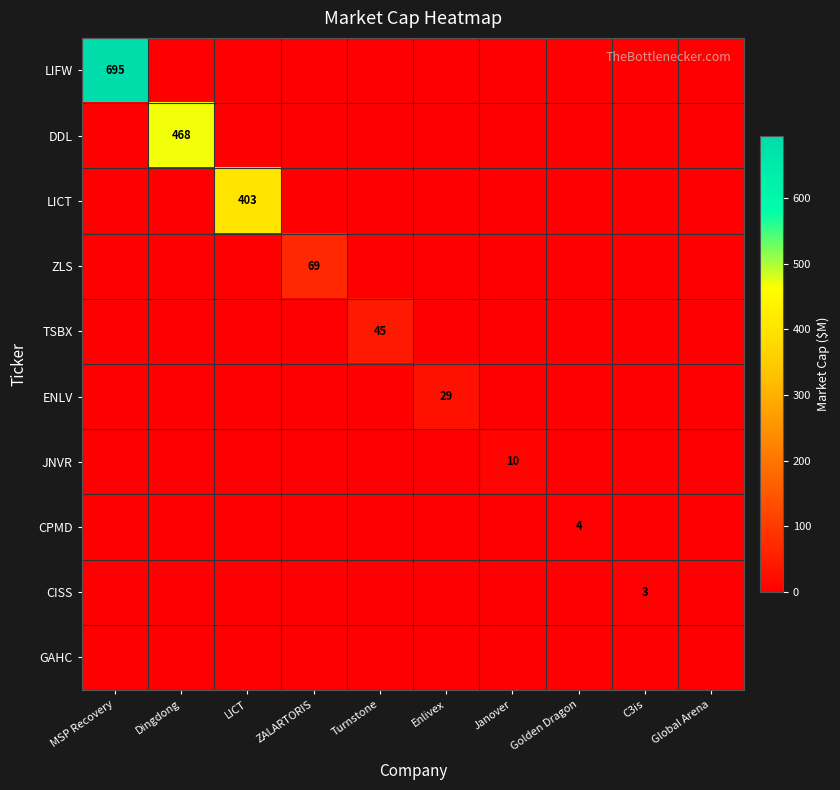

What is the total value across all series at LICT?

403